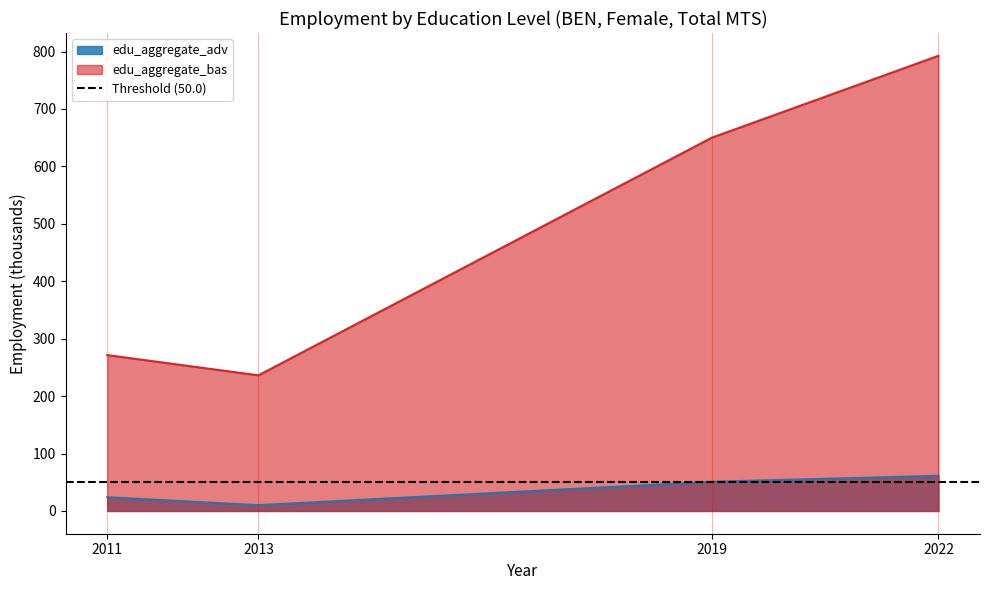

Reading left to right, extract all data points from this chart.

edu_aggregate_adv: 23.9	10.1	50.9	61.2
edu_aggregate_bas: 271.4	236.2	650.0	792.6